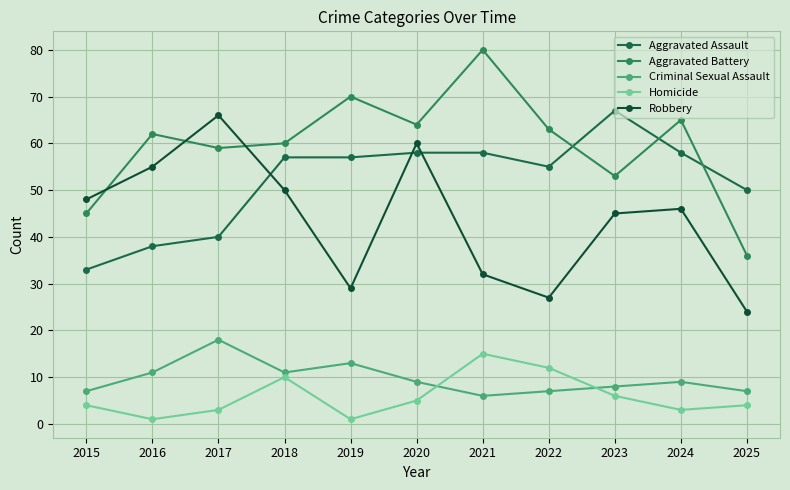

What value does the Robbery series have at 2018, to the nearest 5?

50